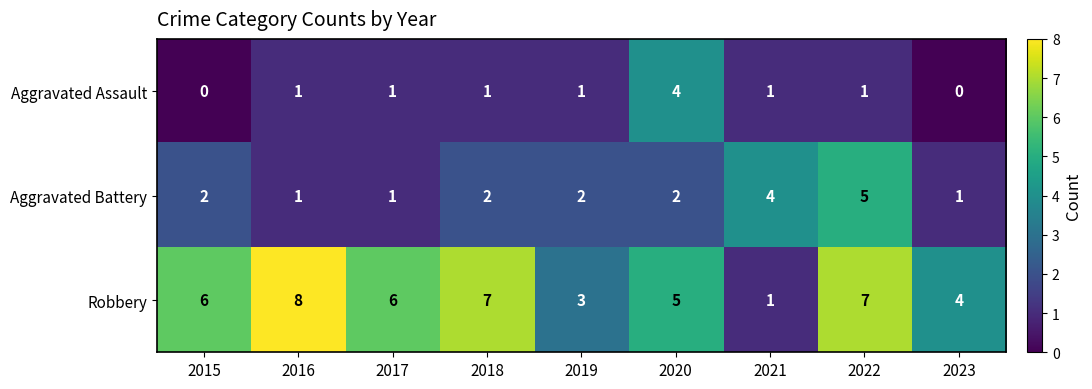

The value of Robbery at 2018 is 7. True or false?

True